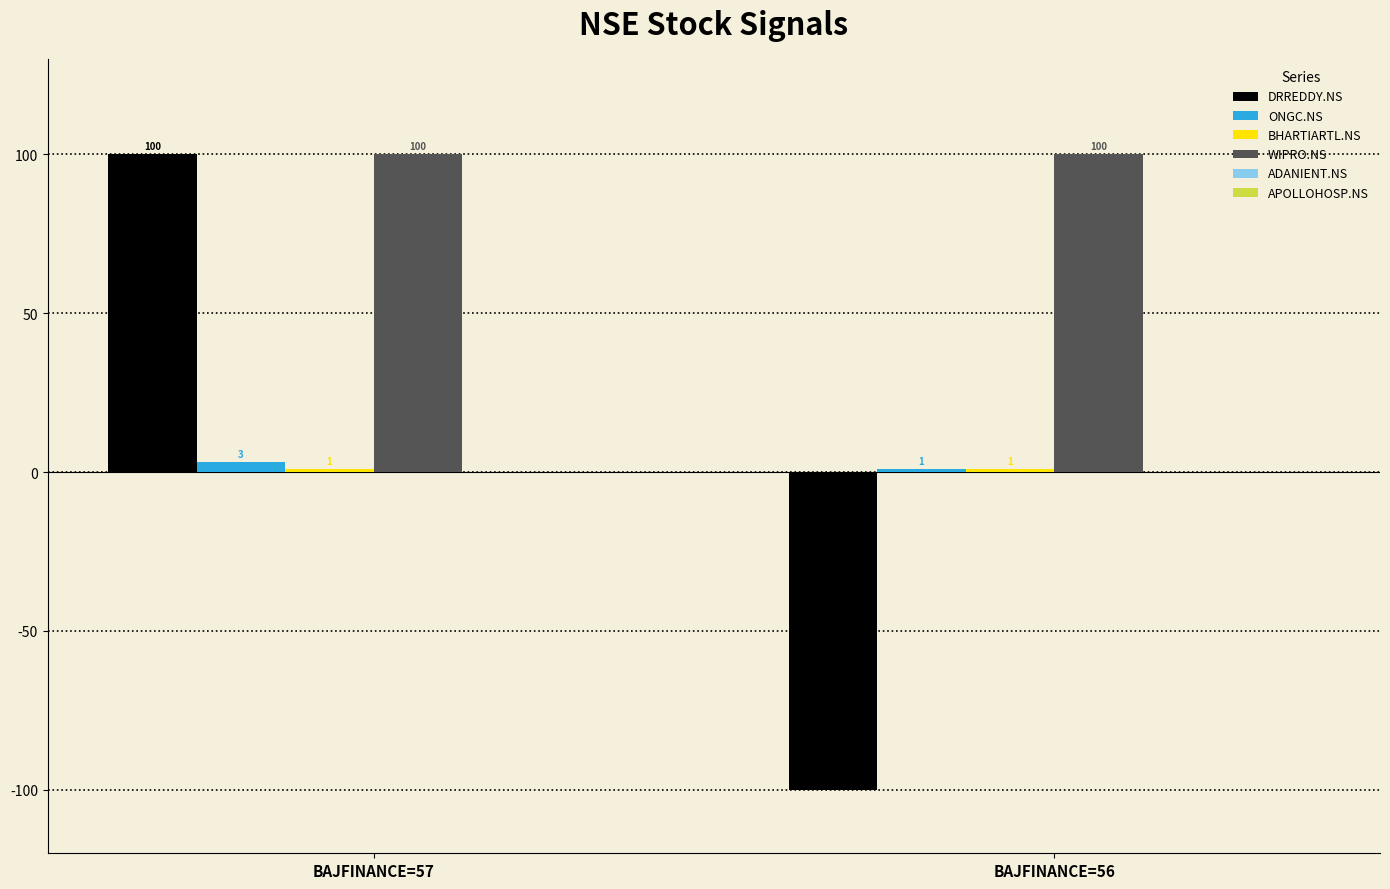

What is the spread (max minus min) of values at BAJFINANCE=56?

200